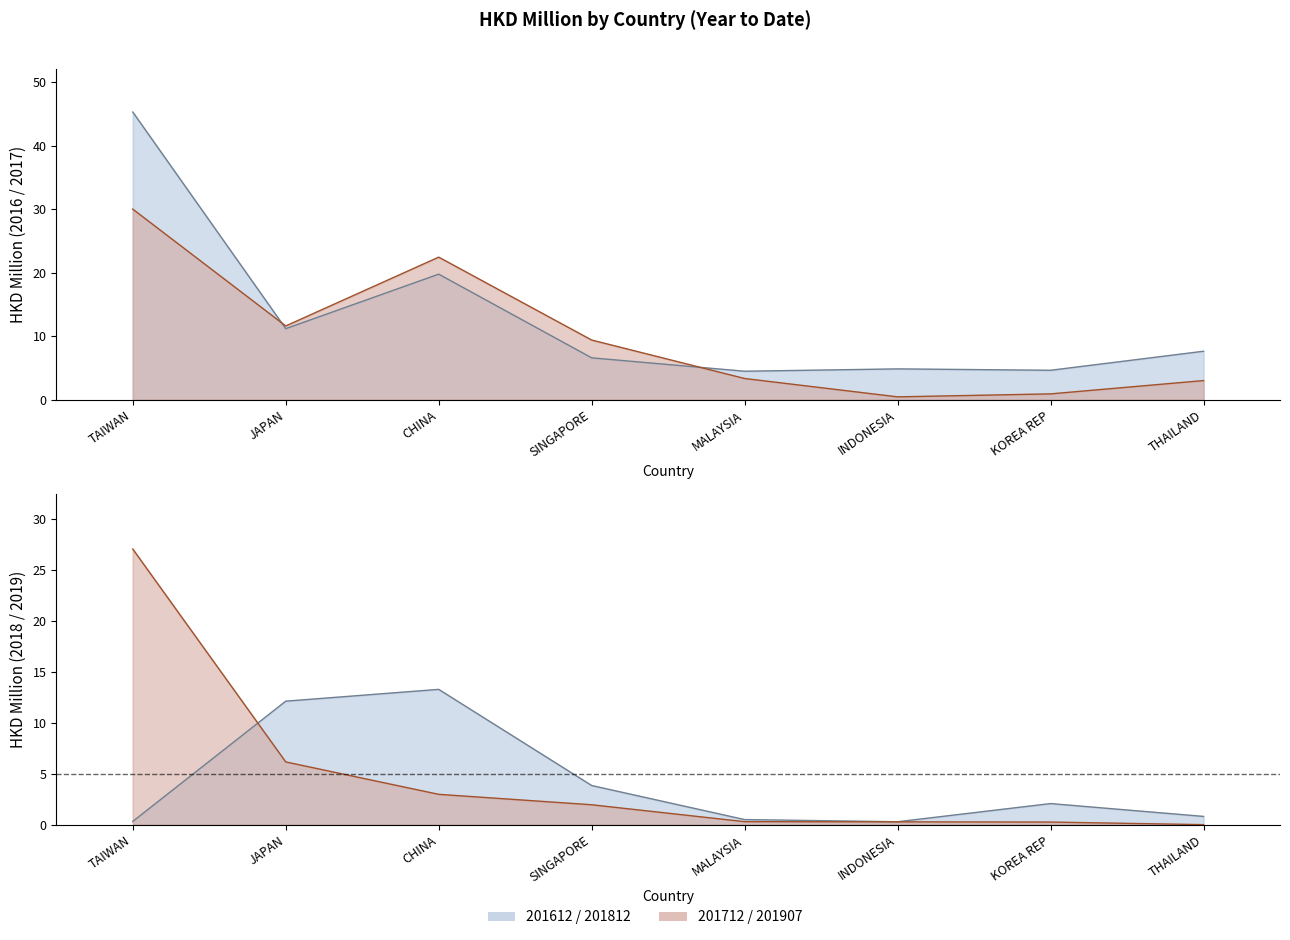

How many times do 201712 and 201612 cross each other?

2